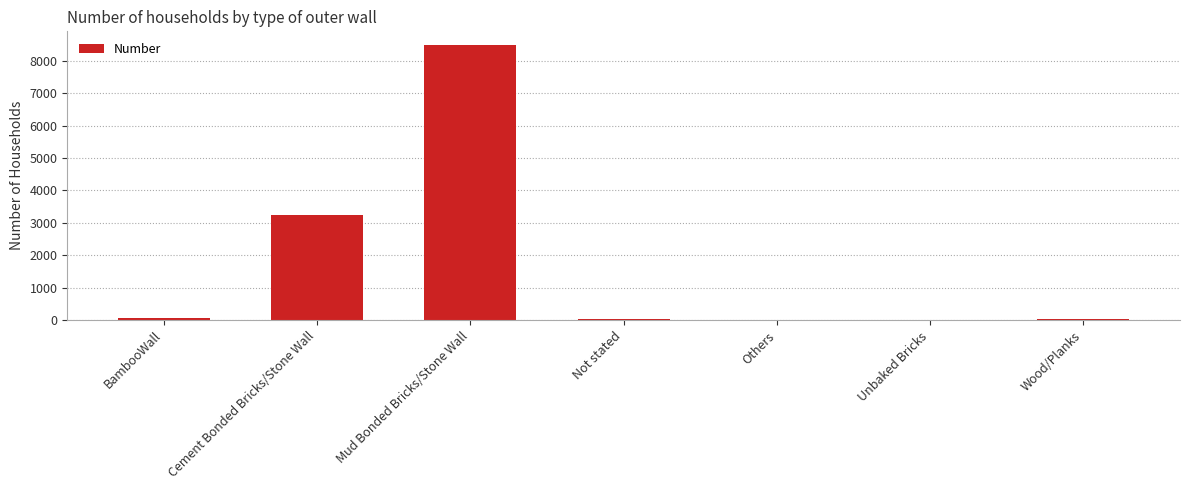

At which label does the data first exceed 35?

BambooWall